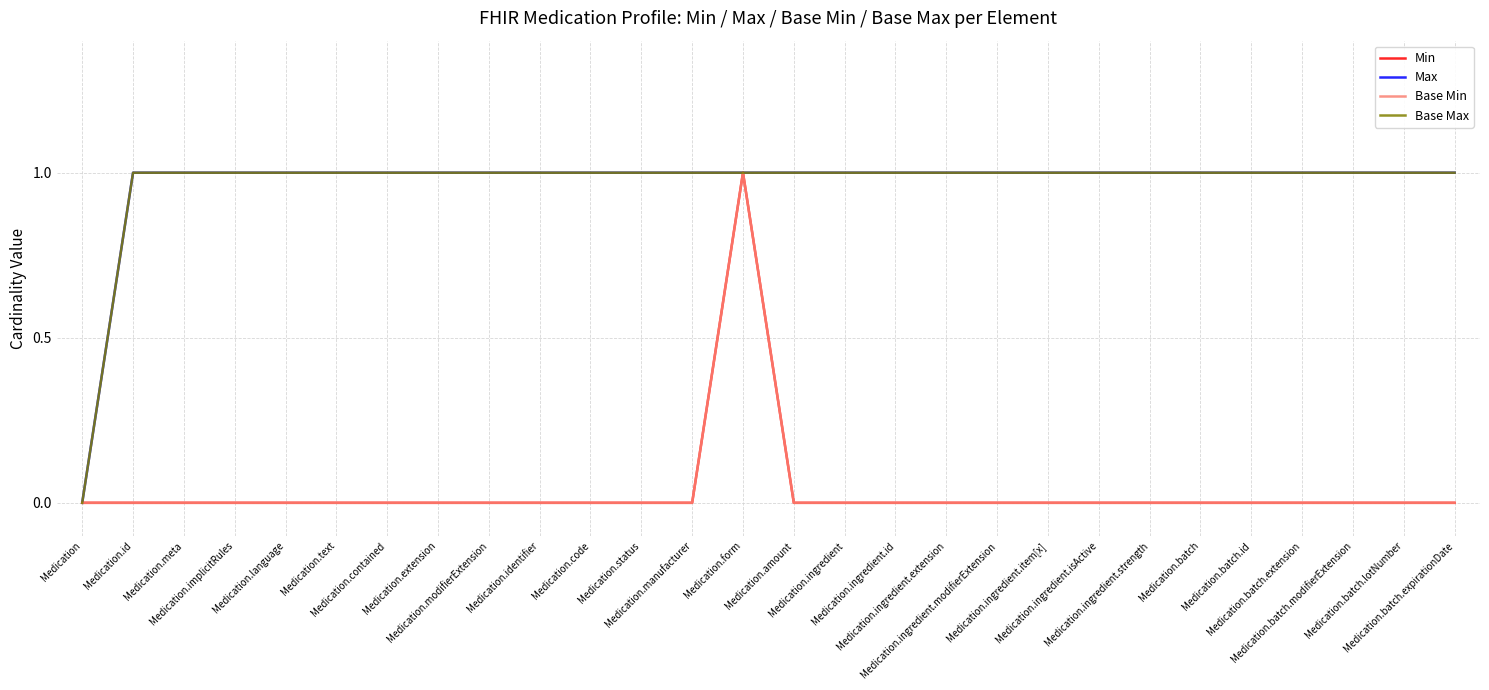

Does the chart display data point markers on the line(s)?

No